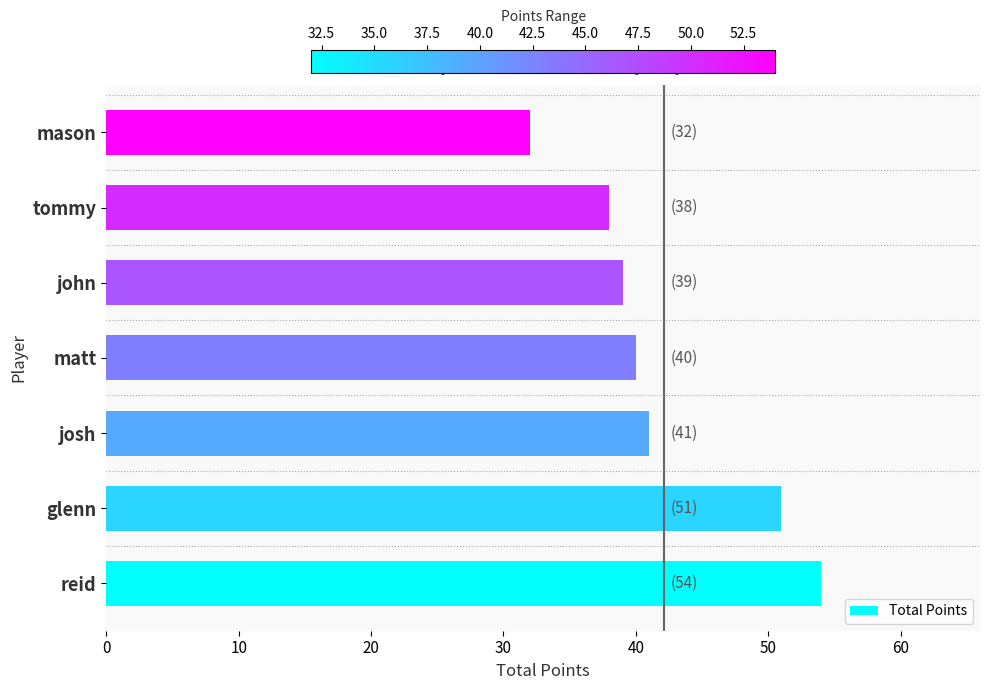

Is it true that the value at tommy is 66?

False